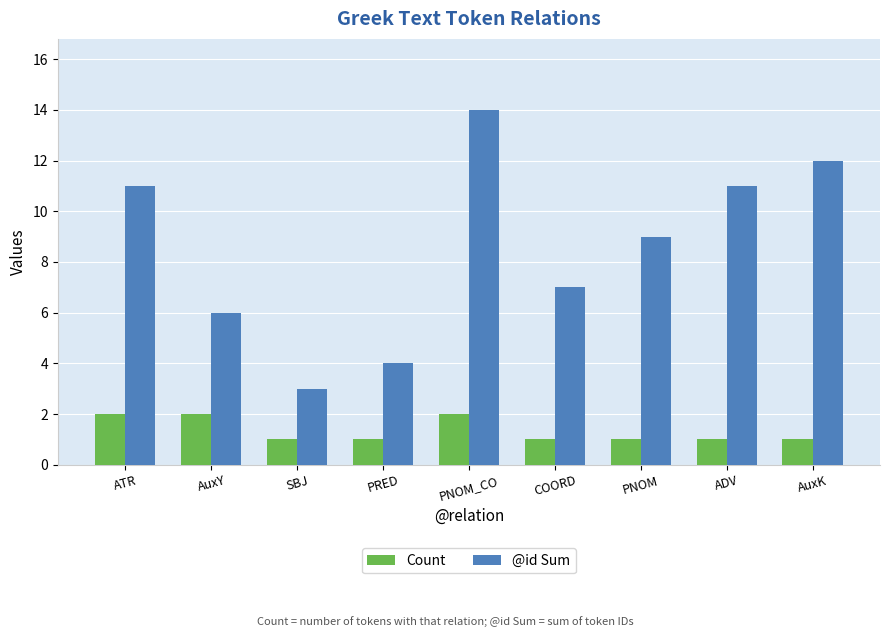

Which series changed the most between ATR and SBJ?

@id Sum